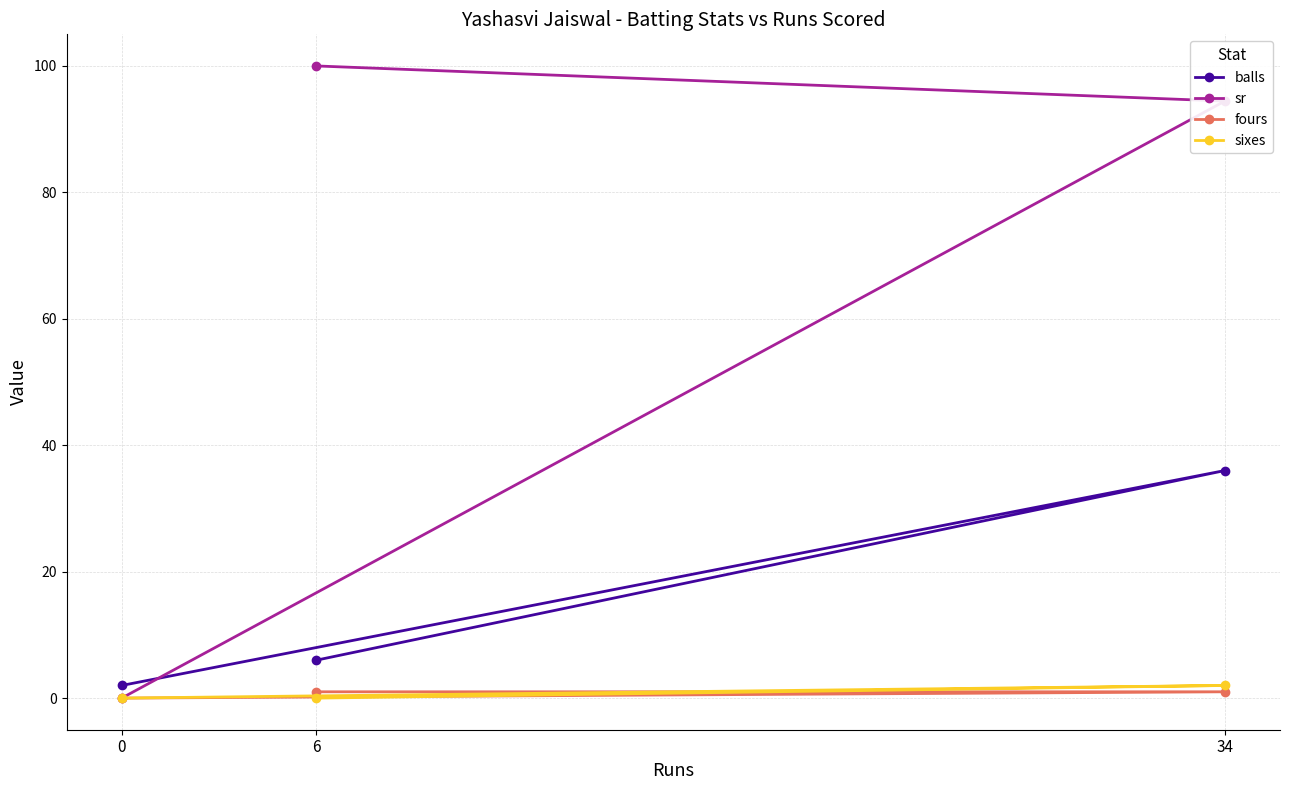

At which label does sr first exceed 94?

6